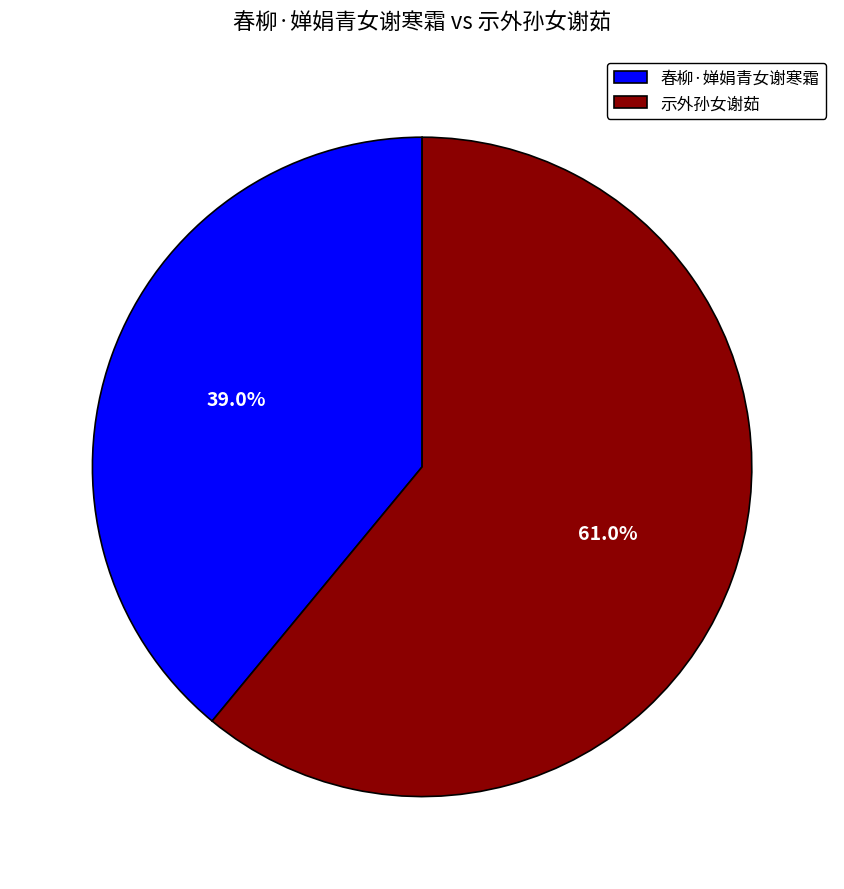

True or false: 春柳·婵娟青女谢寒霜 accounts for 39% of the total.

True